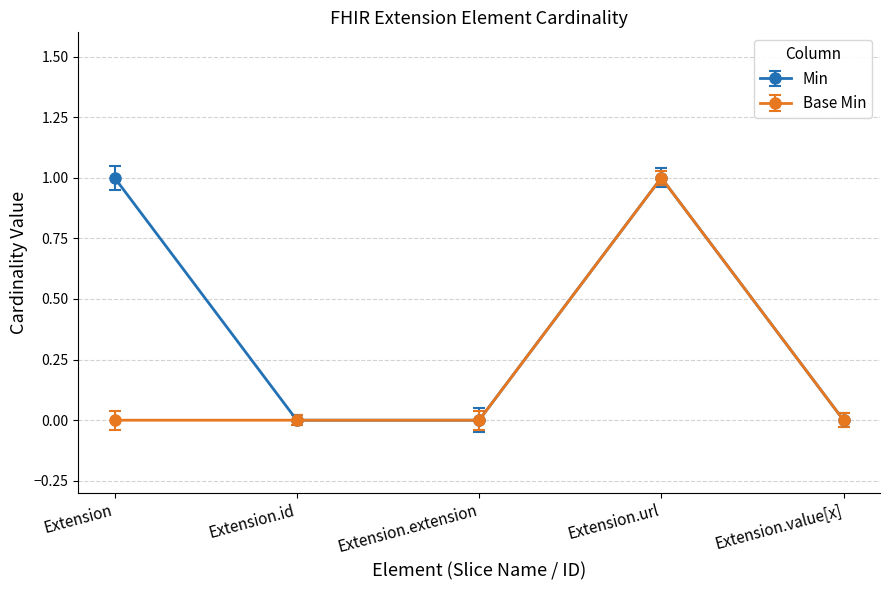

Which series changed the most between Extension and Extension.value[x]?

Min